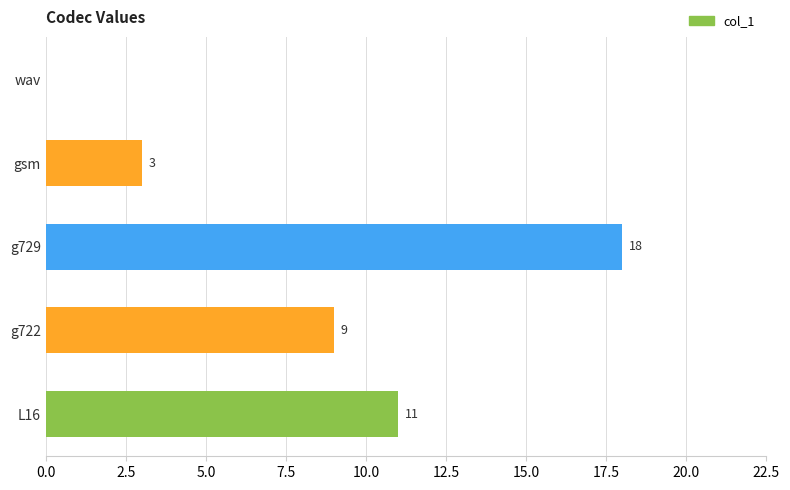

What is the sum of the values at L16 and g729?

29